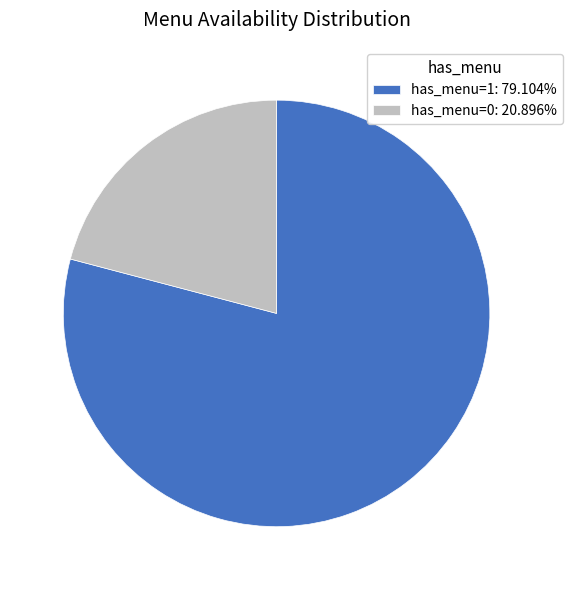

Which has a higher value, has_menu=0 or has_menu=1?

has_menu=1